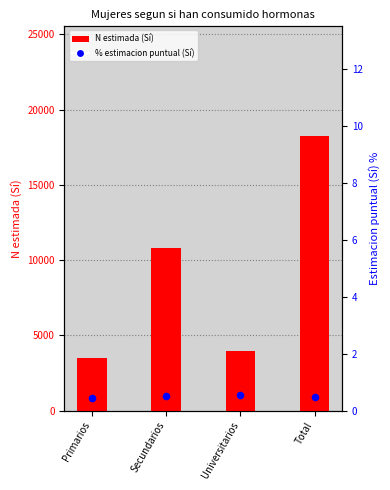

Which series reaches the minimum Y coordinate?

% Sí